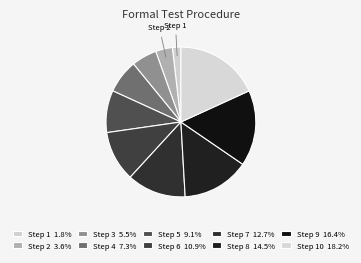

How many segments does this pie chart have?

10